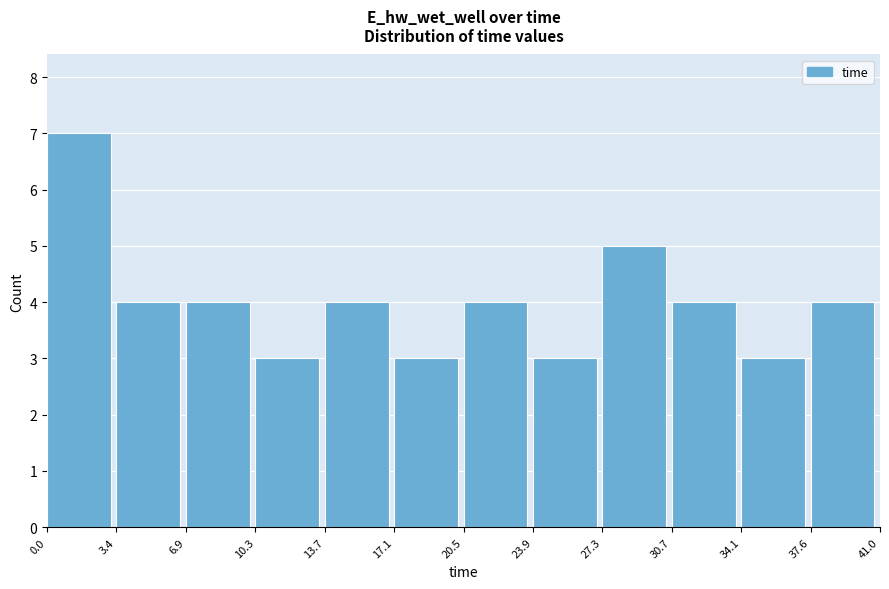

Reading left to right, transcribe this chart: for each bar, give the range it covers on the x-axis and its height. The values are not printed on the chart, so give them approximately, as read against the axis.

0.0 to 3.4: 7
3.4 to 6.9: 4
6.9 to 10.3: 4
10.3 to 13.7: 3
13.7 to 17.1: 4
17.1 to 20.5: 3
20.5 to 23.9: 4
23.9 to 27.3: 3
27.3 to 30.7: 5
30.7 to 34.1: 4
34.1 to 37.6: 3
37.6 to 41.0: 4